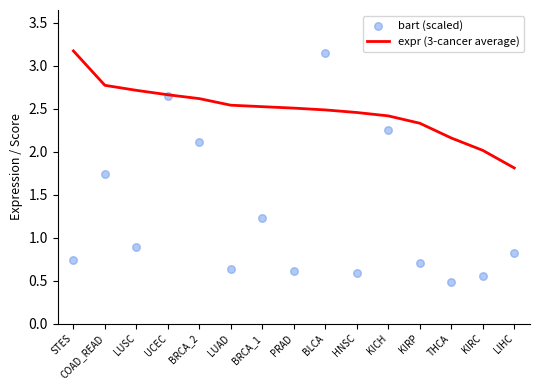

Which series has the widest spread of Y values?

bart (scaled)